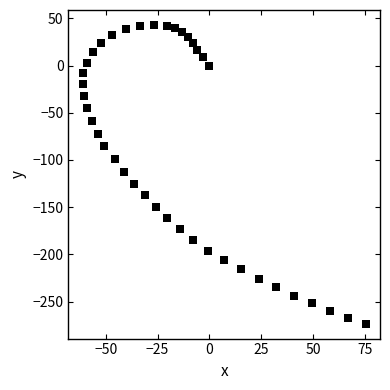

What is the range of Y values (max minus min)?

316.5